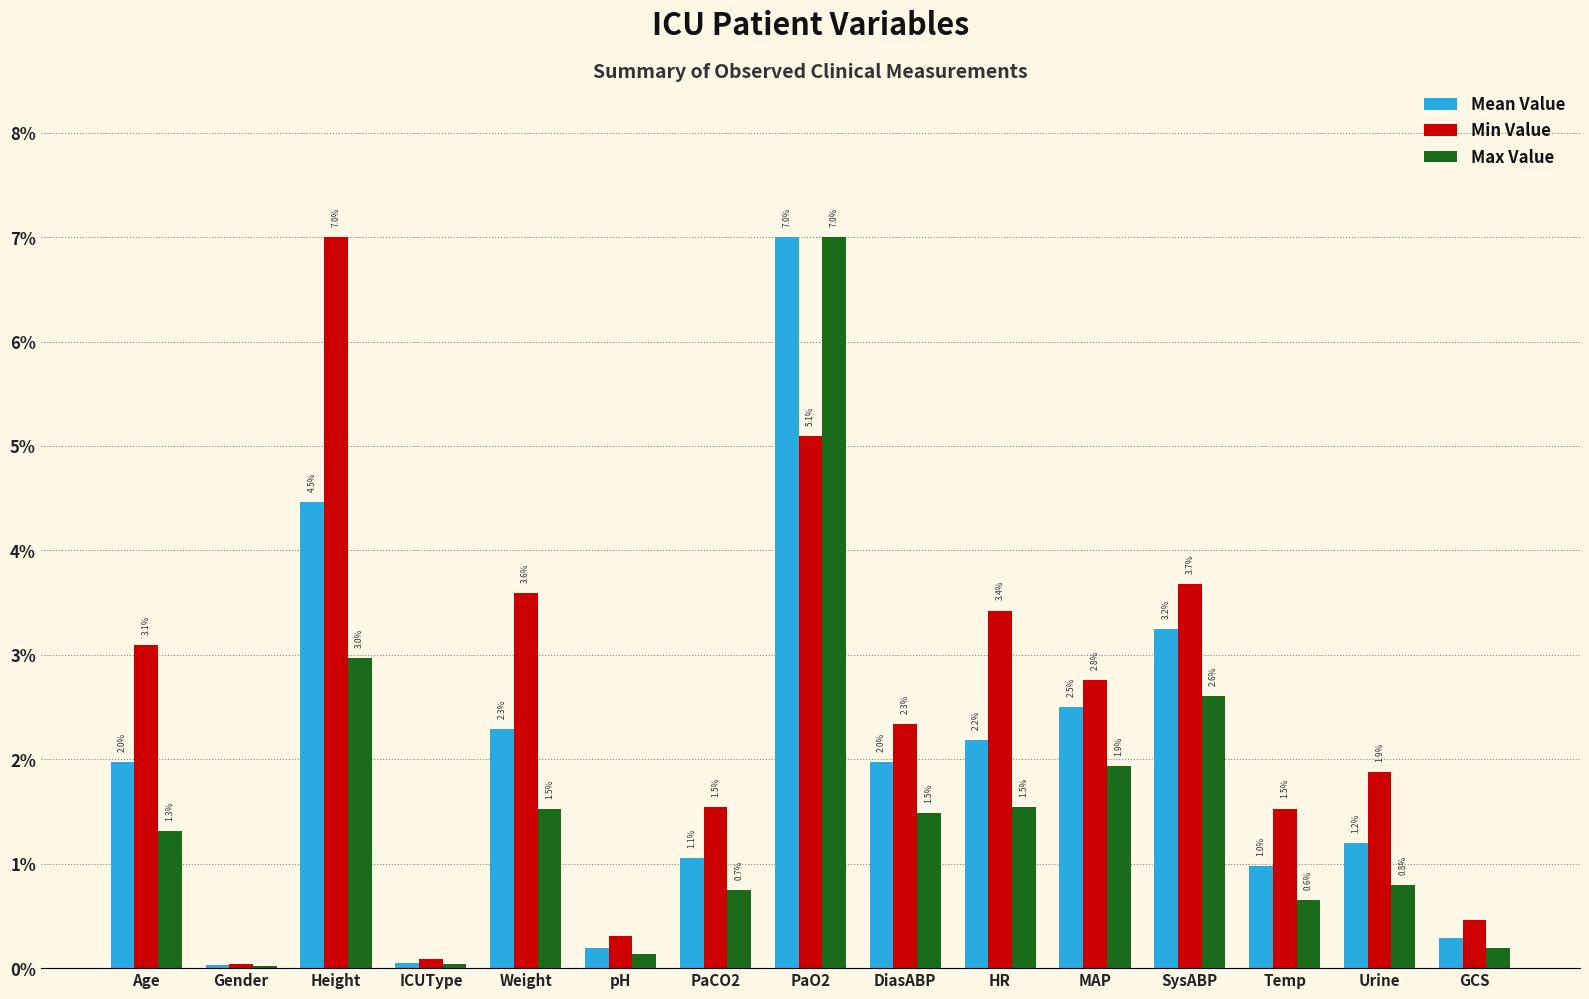

What are all the series names shown in the legend?

Mean Value, Min Value, Max Value